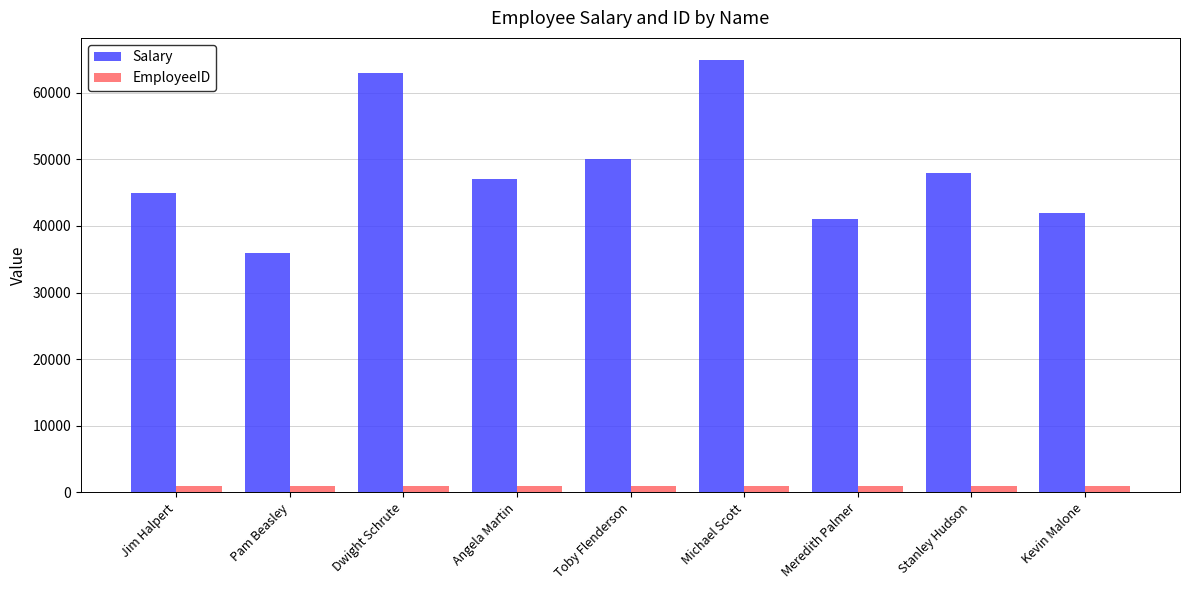

What is the lowest value of the Salary series?

36000